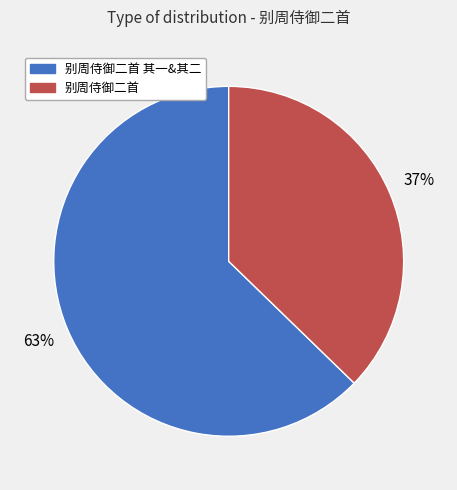

Does any single category account for the majority?

Yes